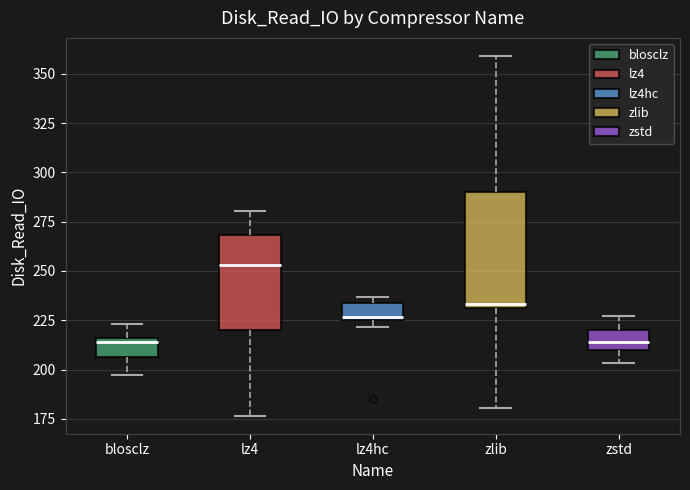

Comparing the boxes themselves (not the whiskers), which one is the tallest?

zlib